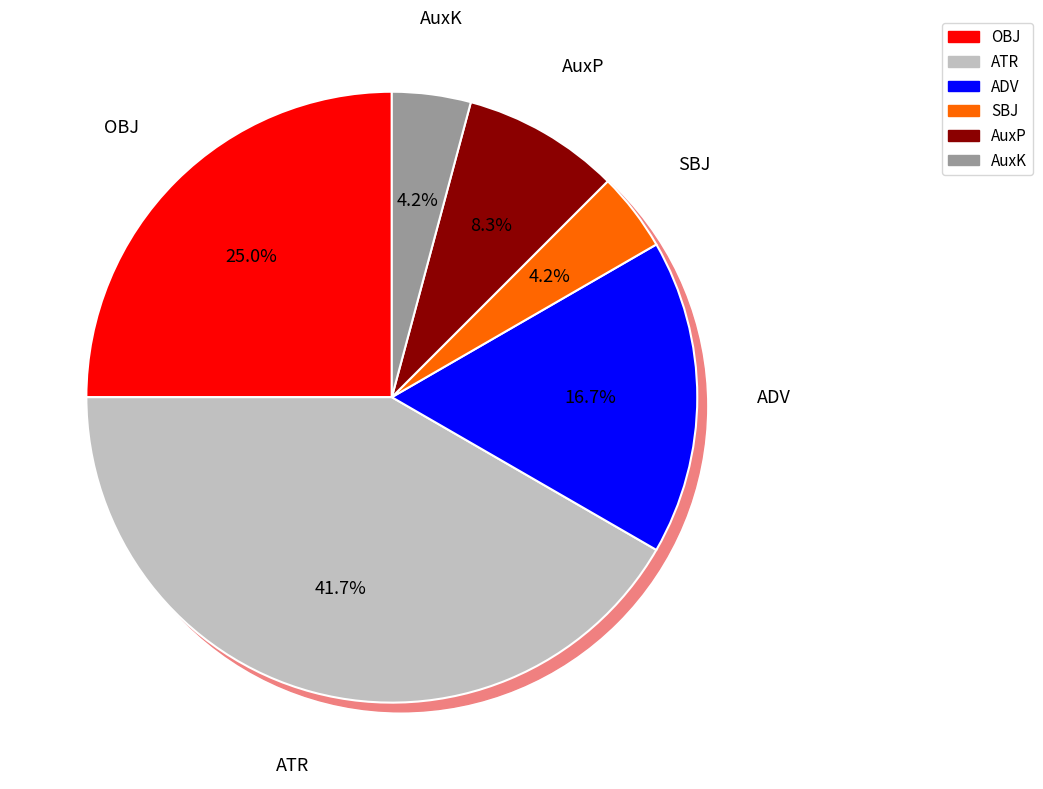

Which category has the smallest portion of the pie?

SBJ